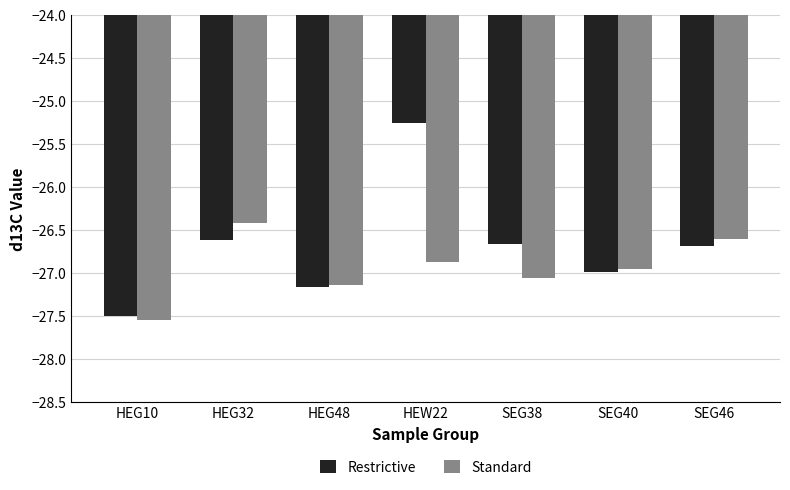

What is the difference between the maximum and minimum values in the Standard series?

1.1